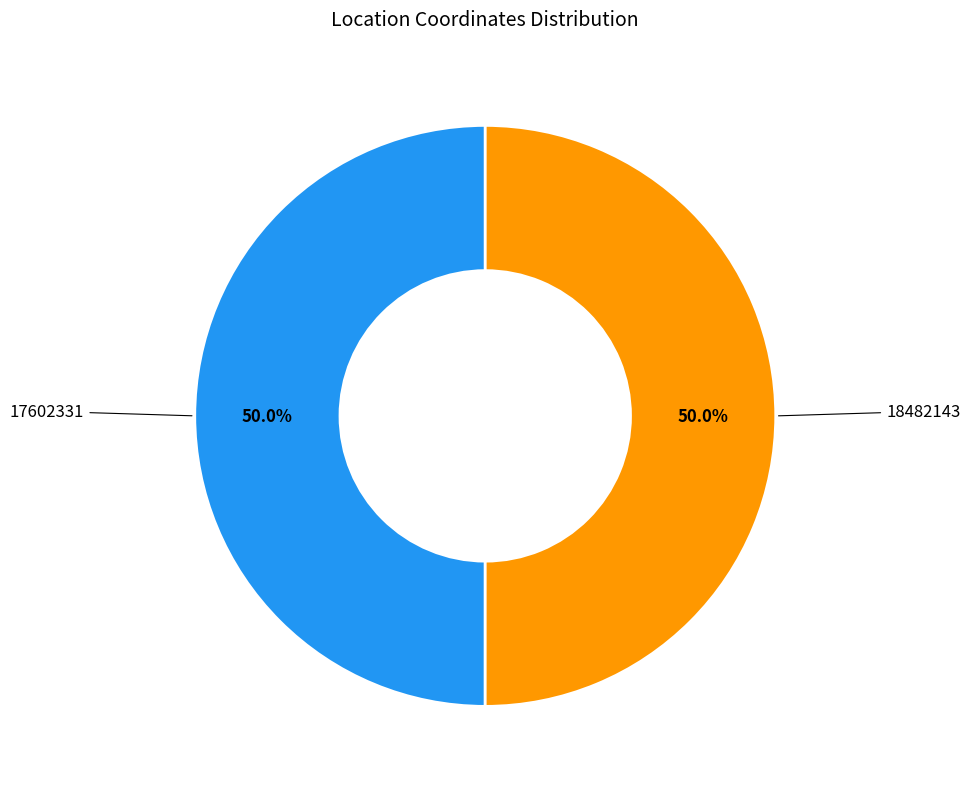

How many segments does this pie chart have?

2